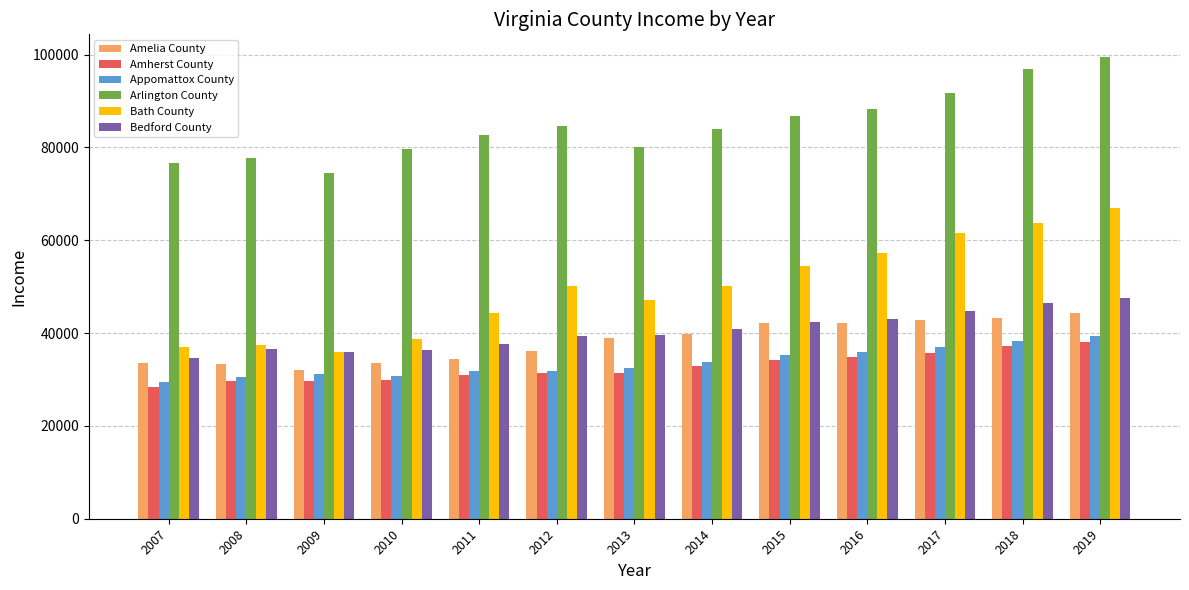

What is the difference between the maximum and minimum values in the Arlington County series?

24875